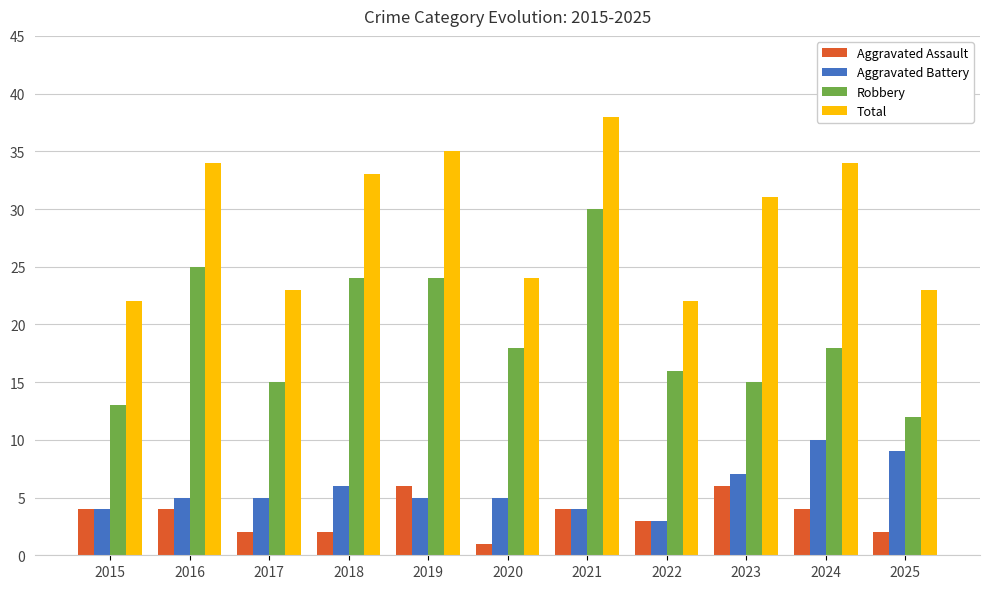

How many values in the Robbery series are below 18?

5